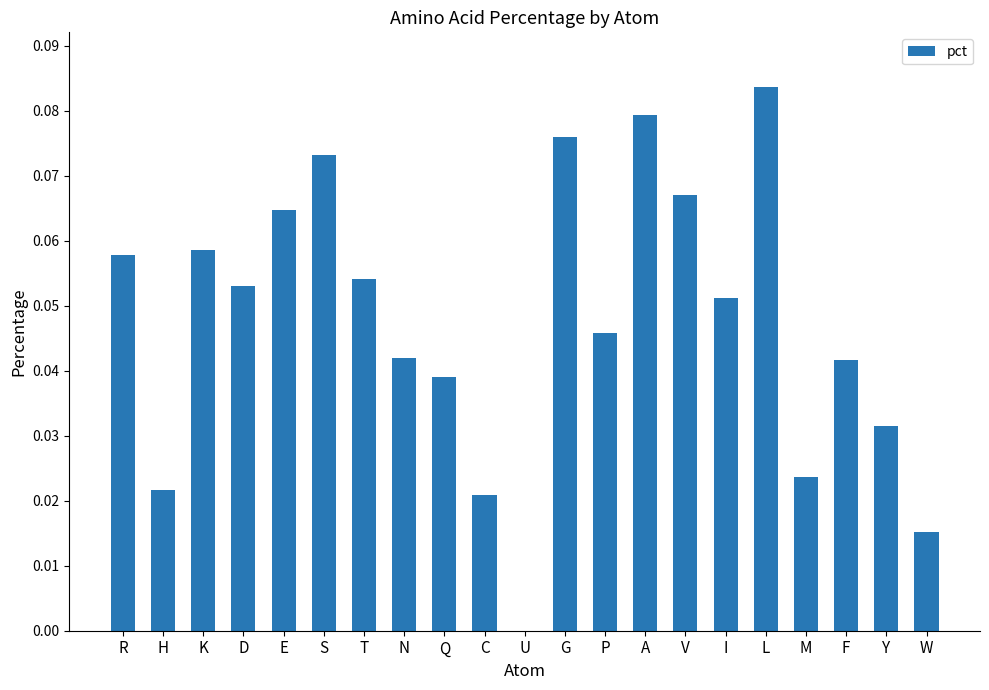

The chart shows a value of 0.1 at F. True or false?

False